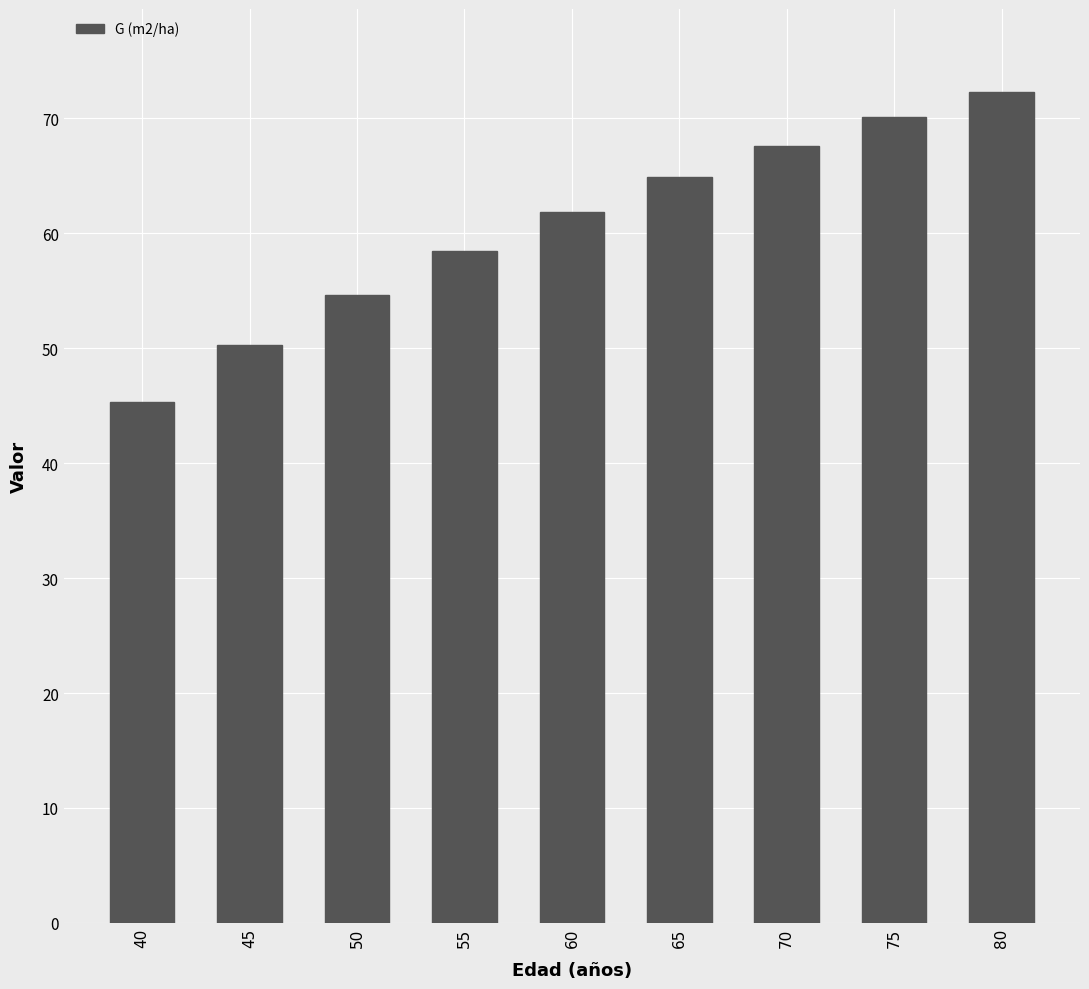

Where is the data nearest to the value 58?

55